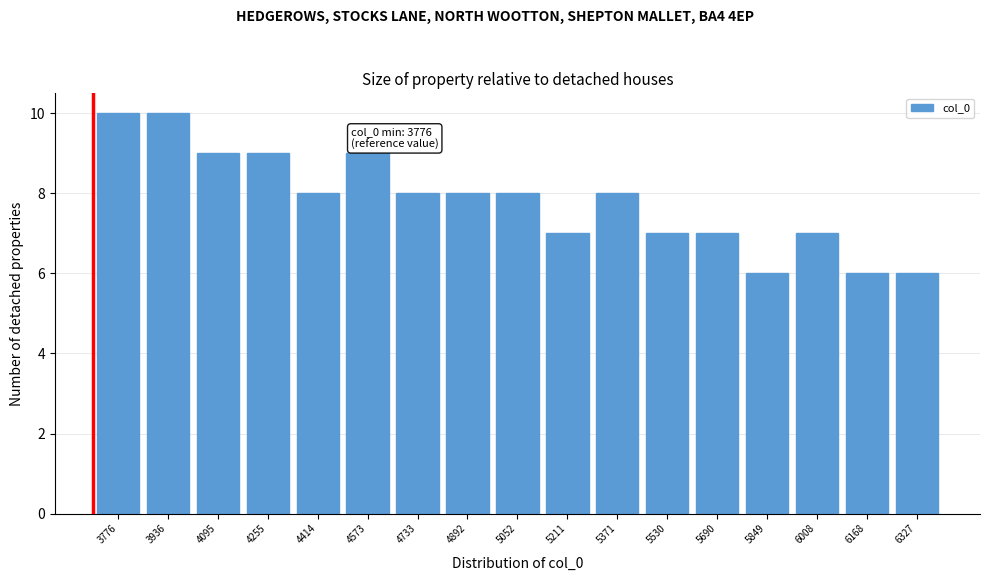

Reading left to right, what are all the values shown in this chart?

10	10	9	9	8	9	8	8	8	7	8	7	7	6	7	6	6